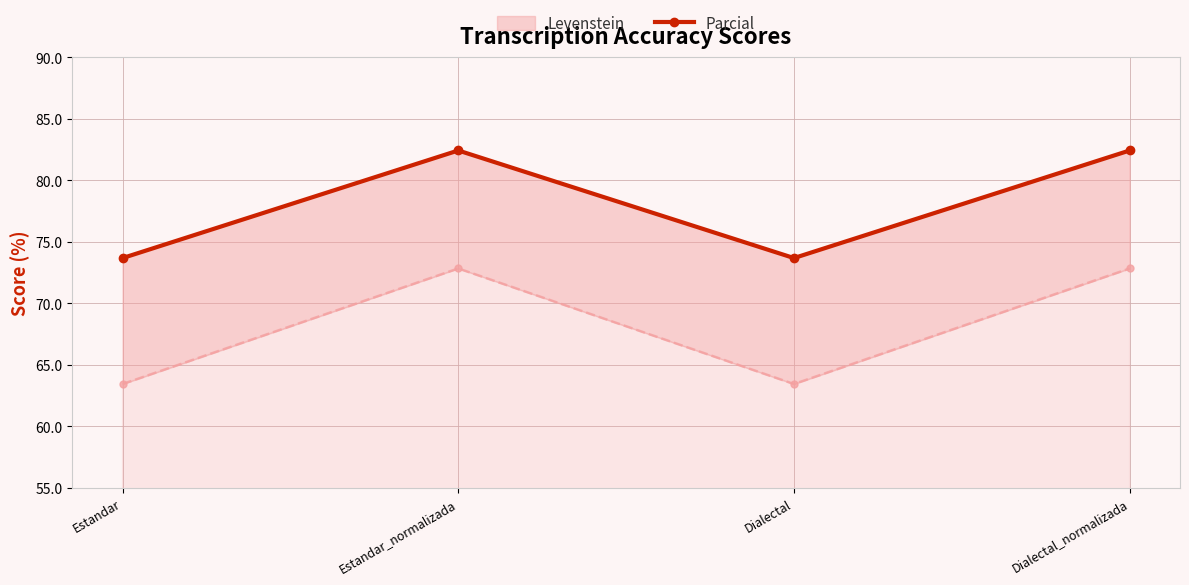

Which has a higher value, Estandar_normalizada or Estandar?

Estandar_normalizada